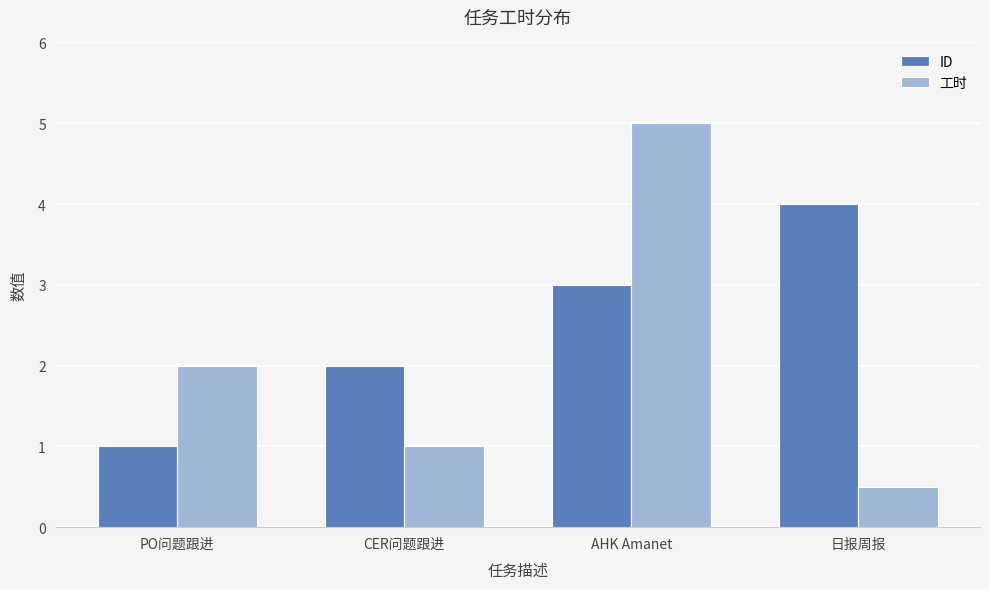

What is the spread (max minus min) of values at AHK Amanet?

2.0